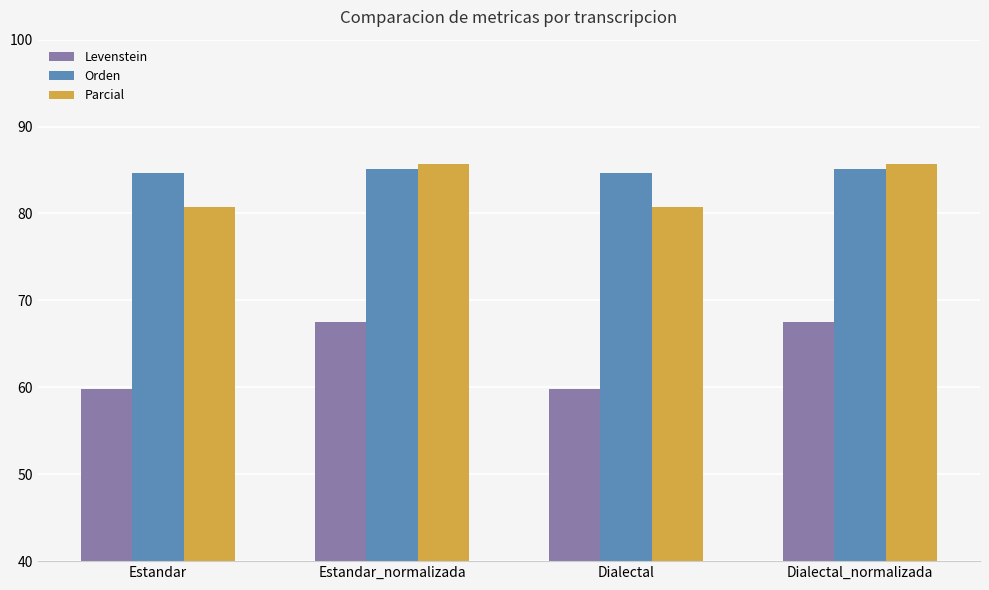

The Parcial series shows 80.8 at Estandar. True or false?

True